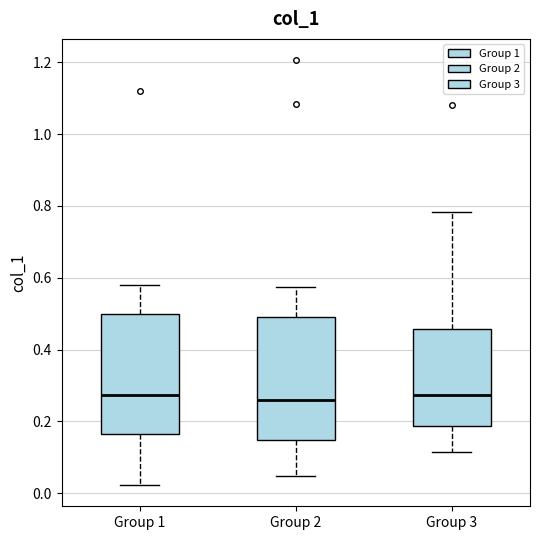

Where does the median line of the box for Group 1 sit on the y-axis? The values are not printed on the chart, so give them approximately, as read against the axis.

0.28